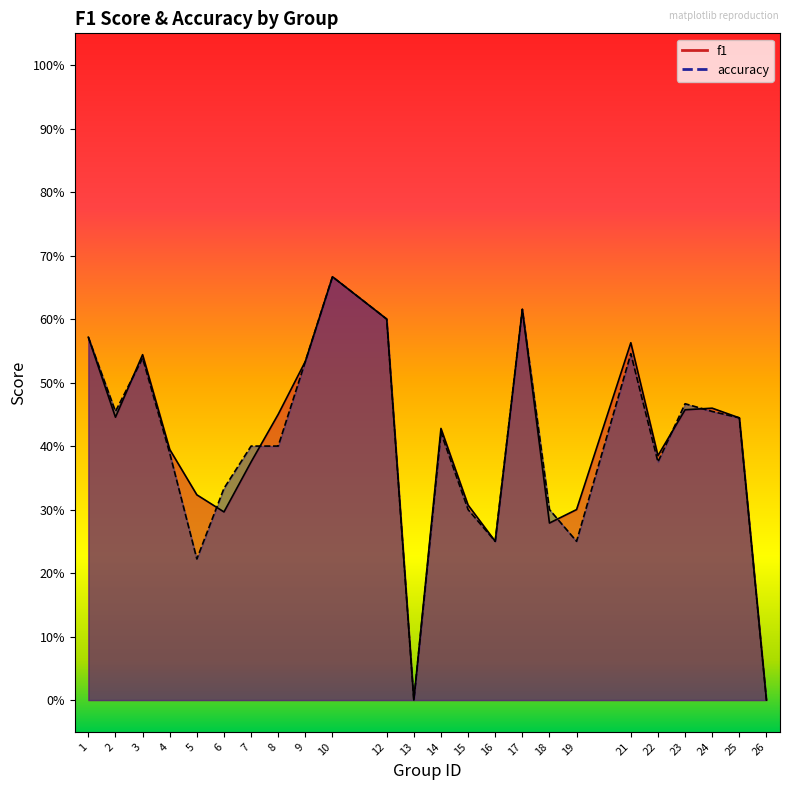

How many interior local peaks does the f1 series have?

6